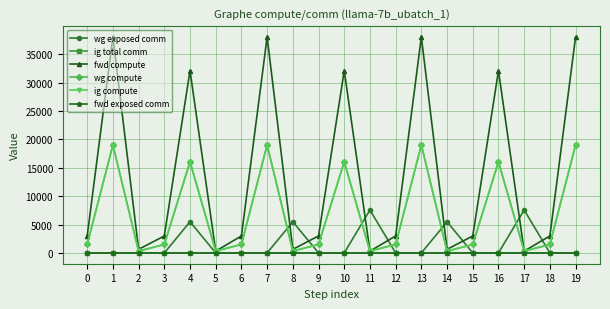

Read the wg compute value at 9.

1494.2